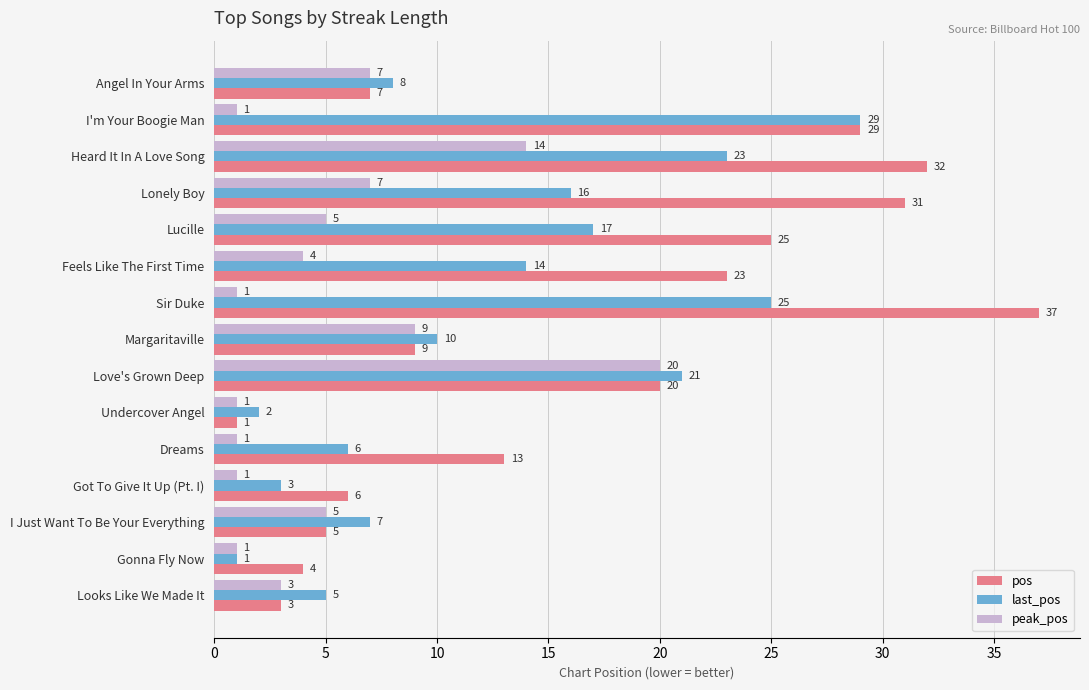

List the labels in order of pos value, largest first.

Sir Duke, Heard It In A Love Song, Lonely Boy, I'm Your Boogie Man, Lucille, Feels Like The First Time, Love's Grown Deep, Dreams, Margaritaville, Angel In Your Arms, Got To Give It Up (Pt. I), I Just Want To Be Your Everything, Gonna Fly Now, Looks Like We Made It, Undercover Angel